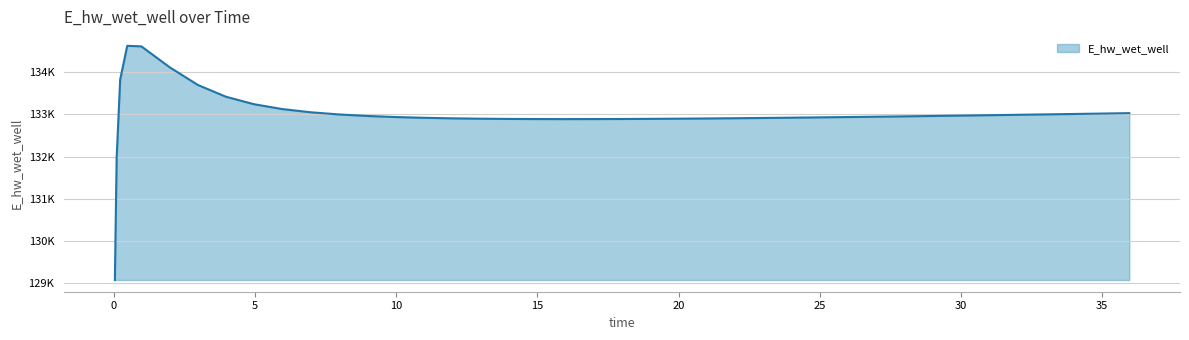

Does the chart display data point markers on the line(s)?

No